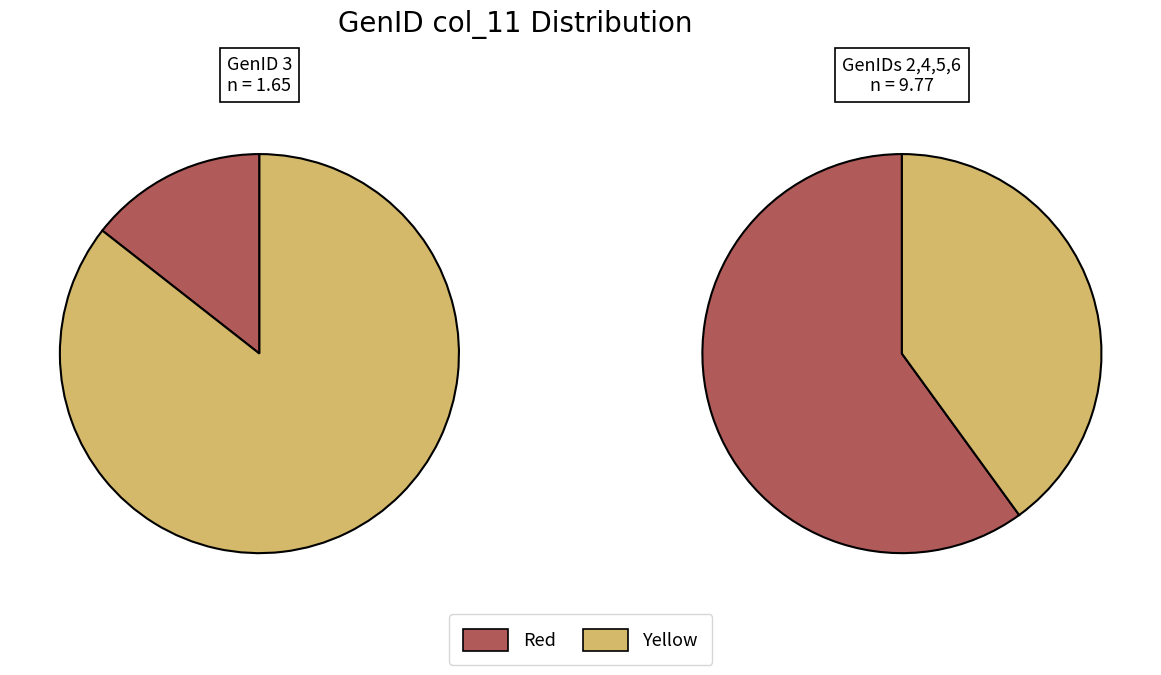

To the nearest percent, what is the difference between the 2 and 3 slice percentages?

100%